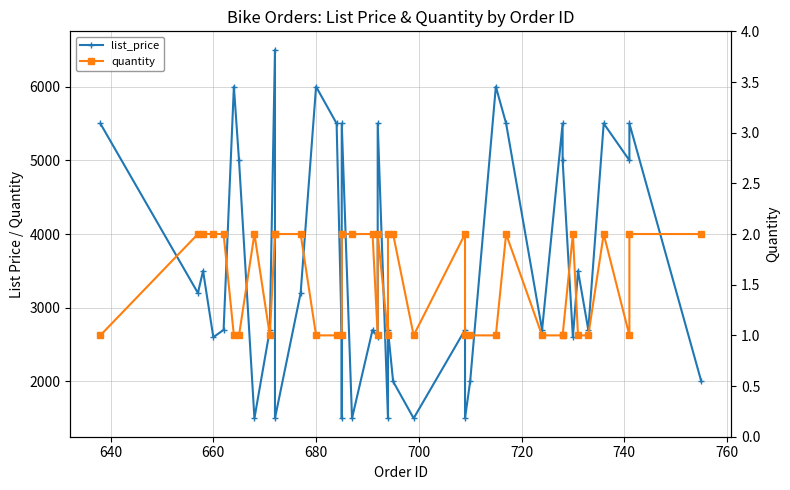

What is the value of the list_price point at the 18th from the left?

1500.0